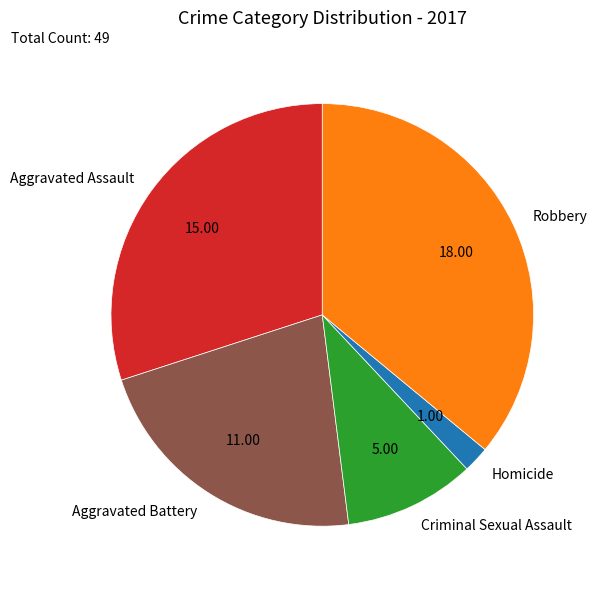

Between Criminal Sexual Assault and Aggravated Assault, which is larger?

Aggravated Assault